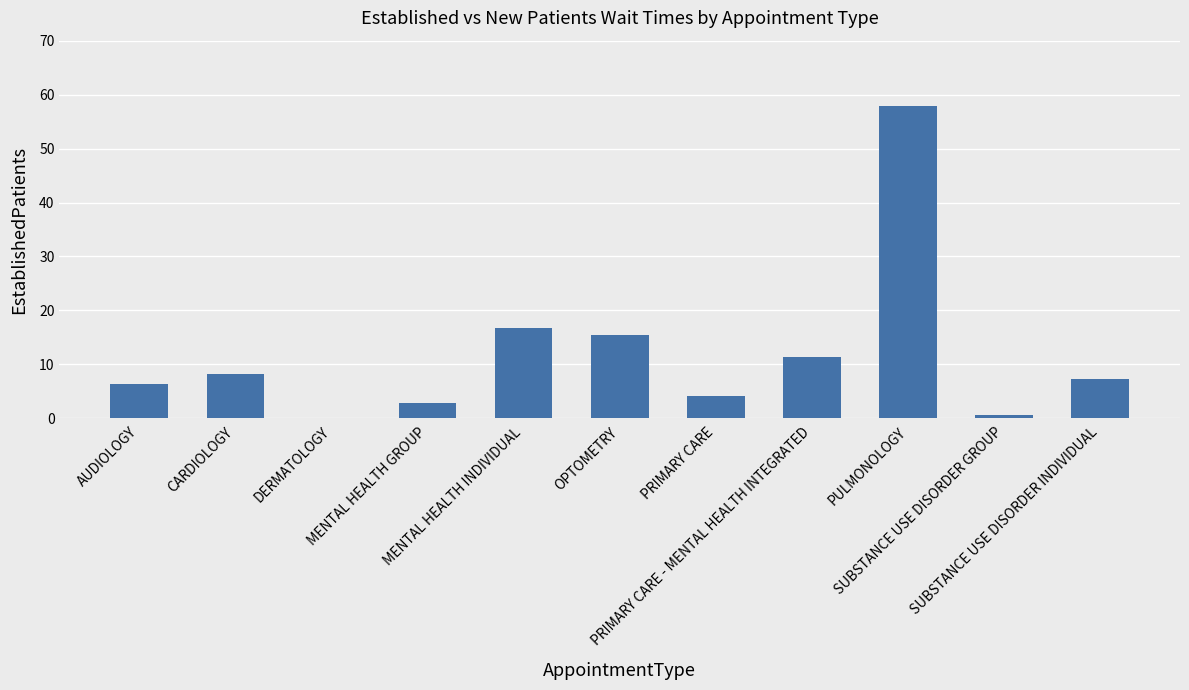

What is the sum of all values?

130.6